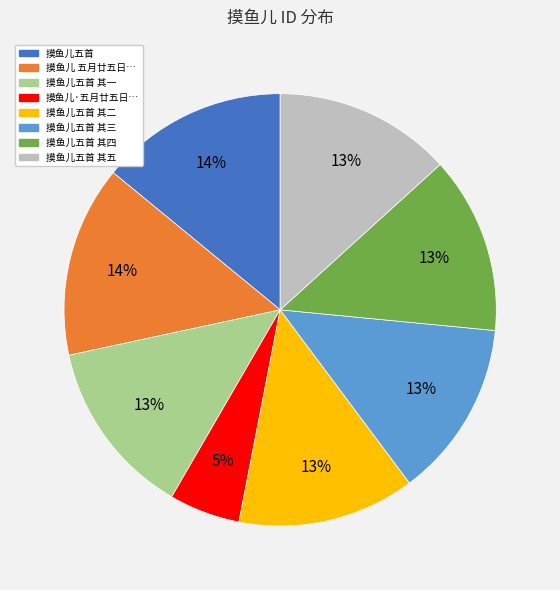

Is there a majority slice in this chart?

No